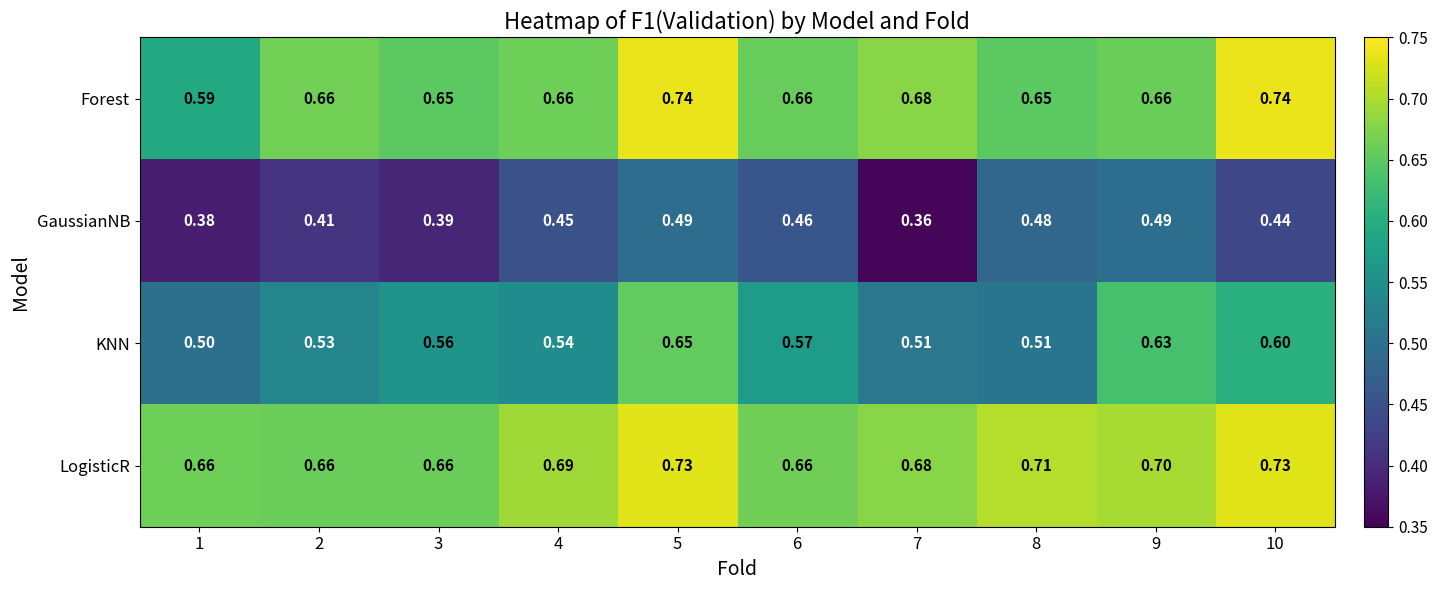

Which series has the largest total across all categories?

LogisticR